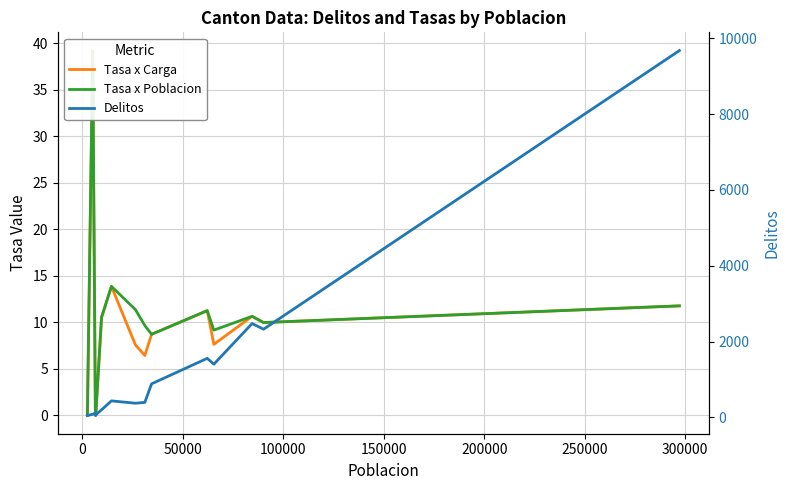

Rank the series at 50000 from highest to lowest value.

Delitos, Tasa x Carga, Tasa x Poblacion